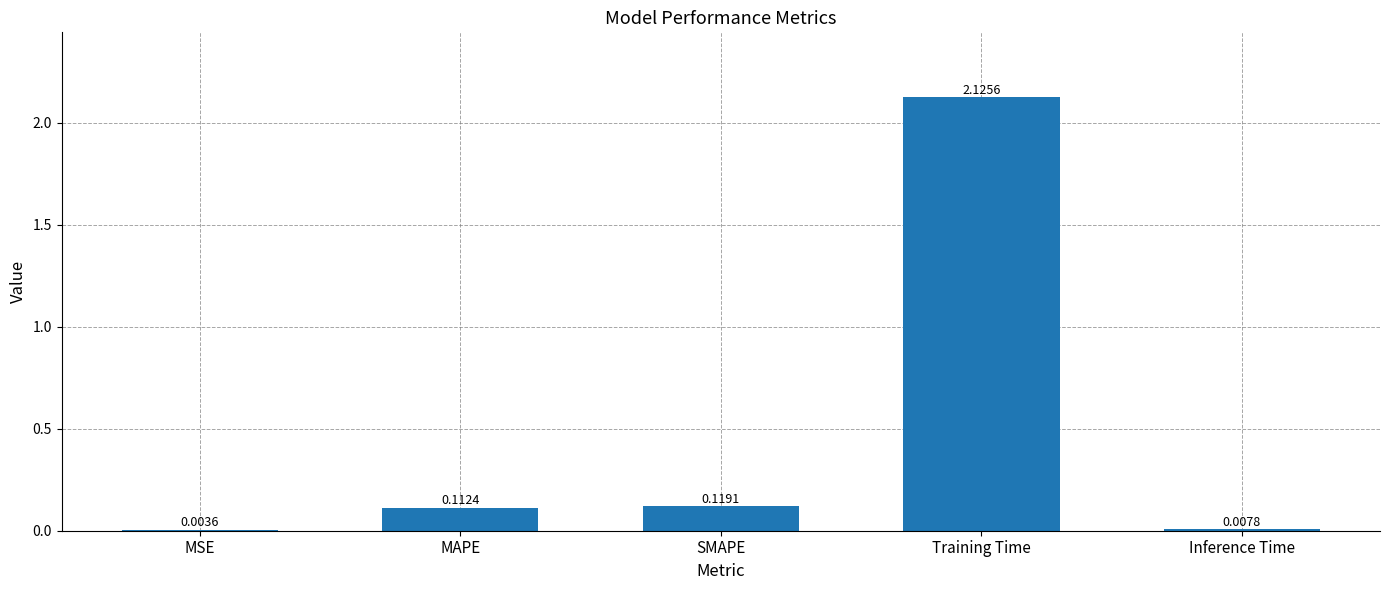

What is the sum of all values?

2.4